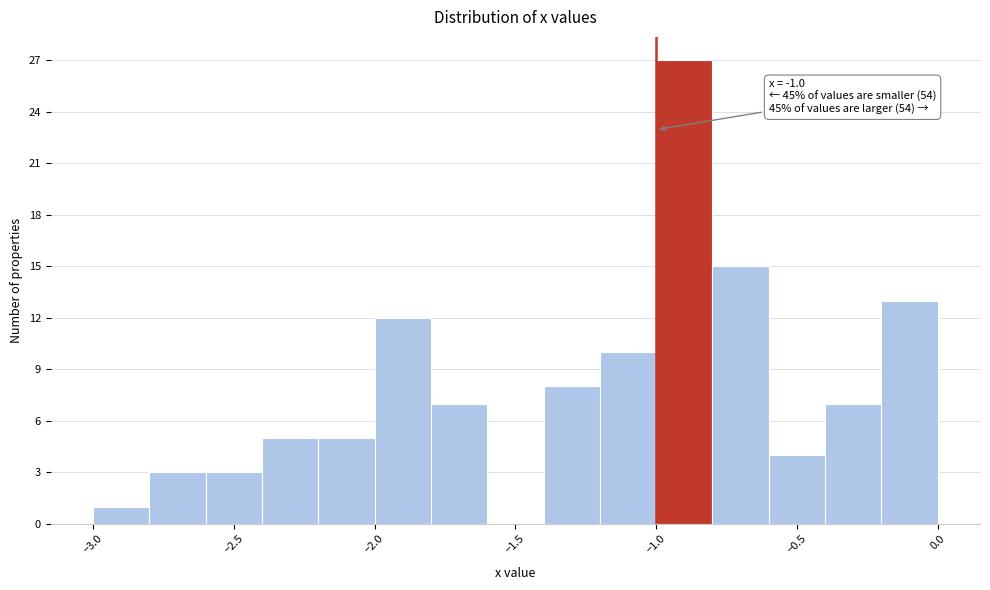

Over which range of the x-axis is the bar tallest?

-1.0 to -0.8